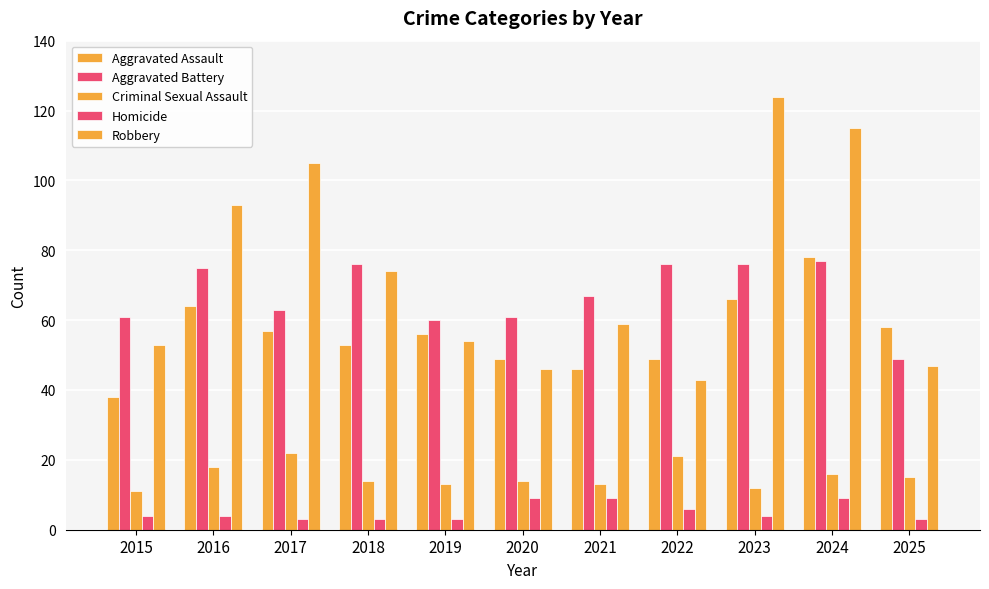

How many groups of bars are there?

11